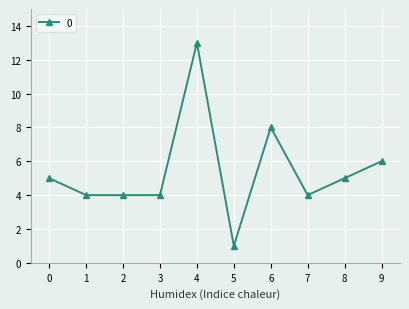

True or false: there are more than 1 points higher than both neighbors.

True